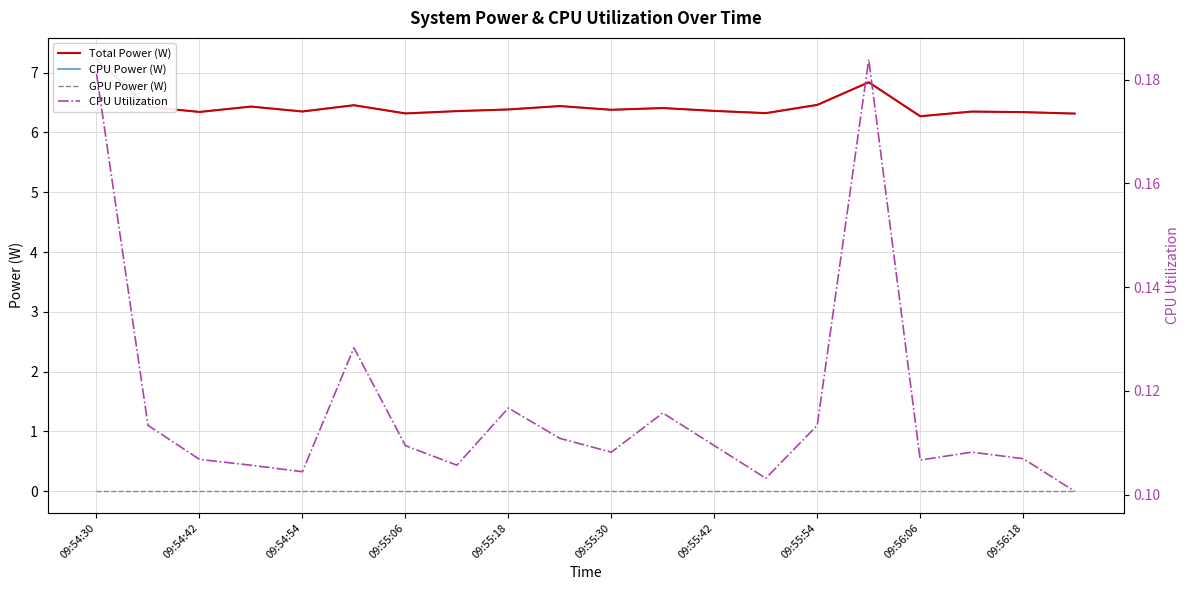

What are all the series names shown in the legend?

Total Power (W), CPU Power (W), GPU Power (W), CPU Utilization